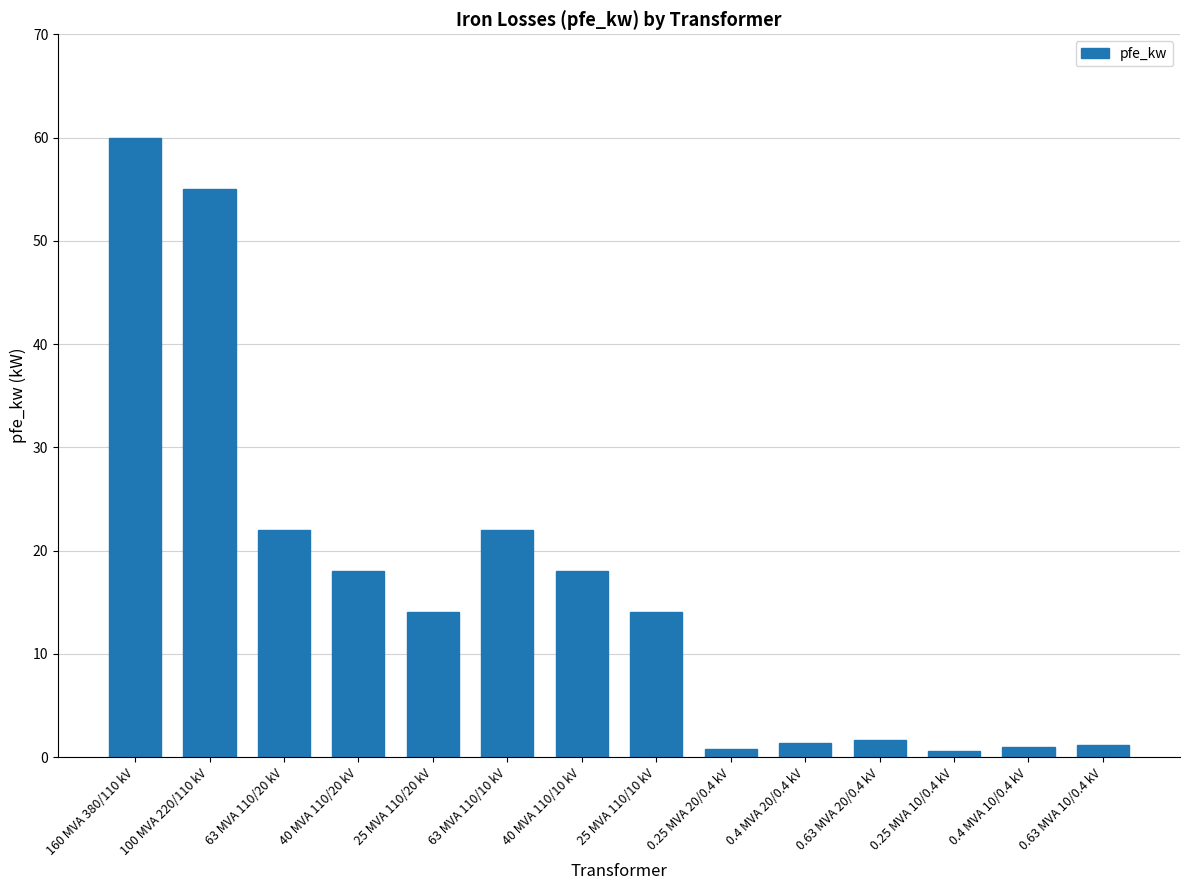

What position from the left is 25 MVA 110/20 kV?

5